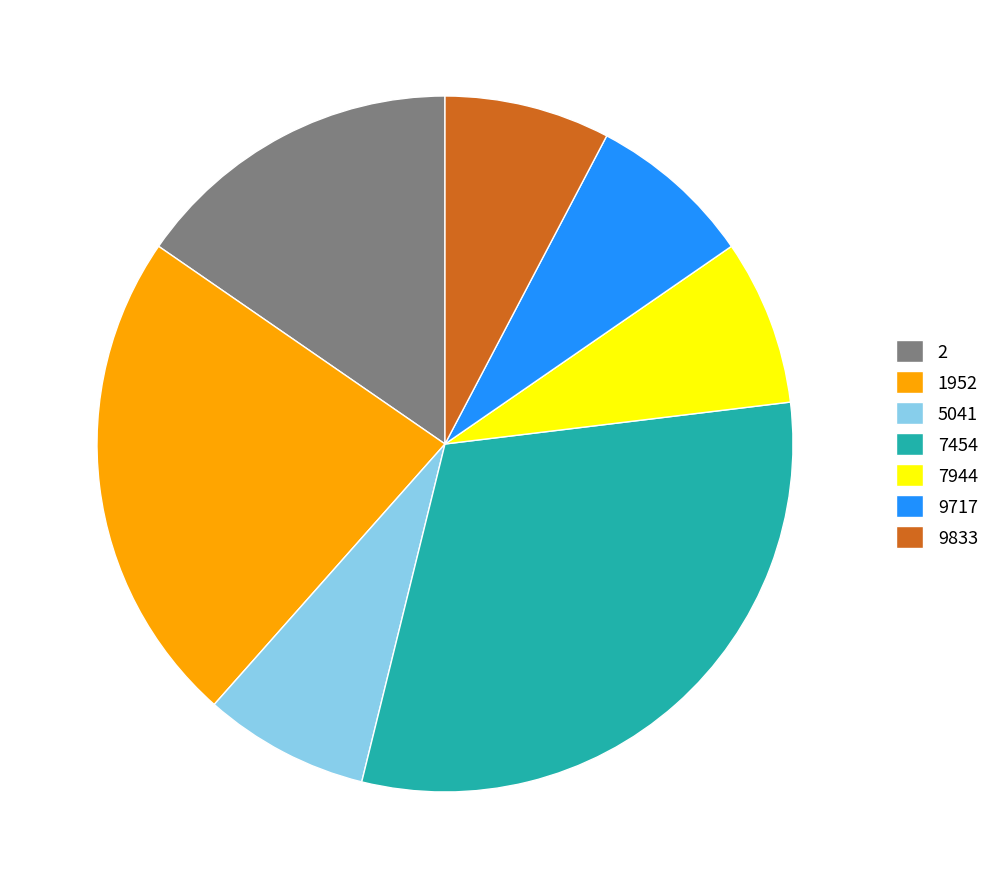

How many segments does this pie chart have?

7